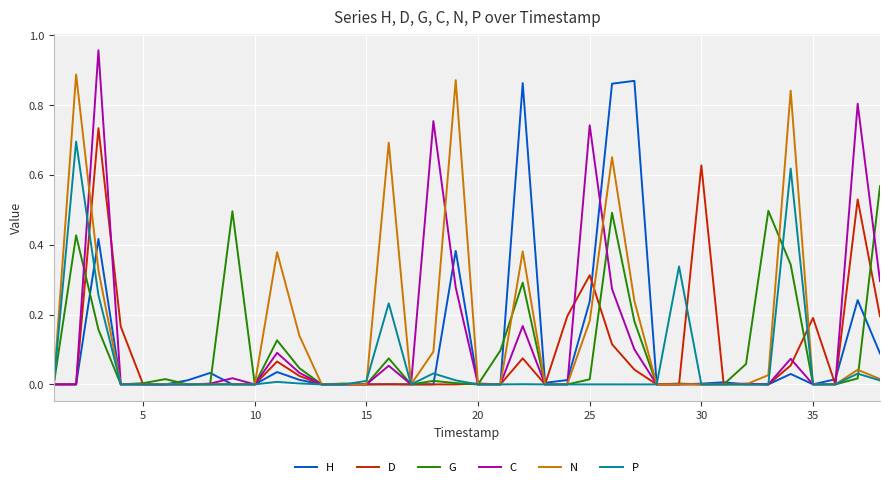

Which series has the widest spread of values?

C